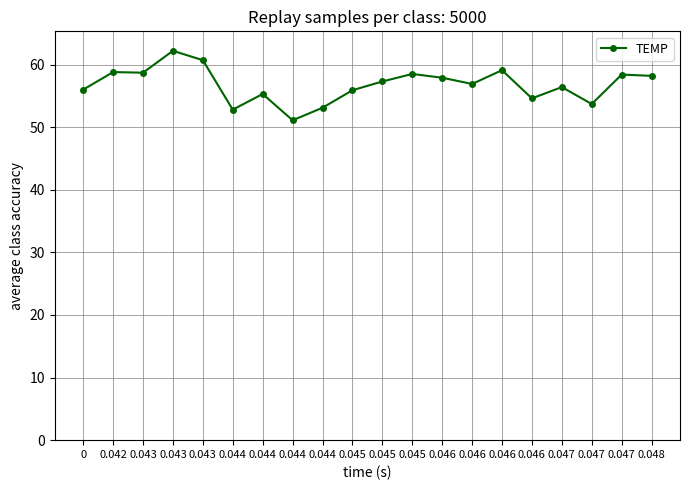

At which category does the chart reach its peak across all series?

0.043